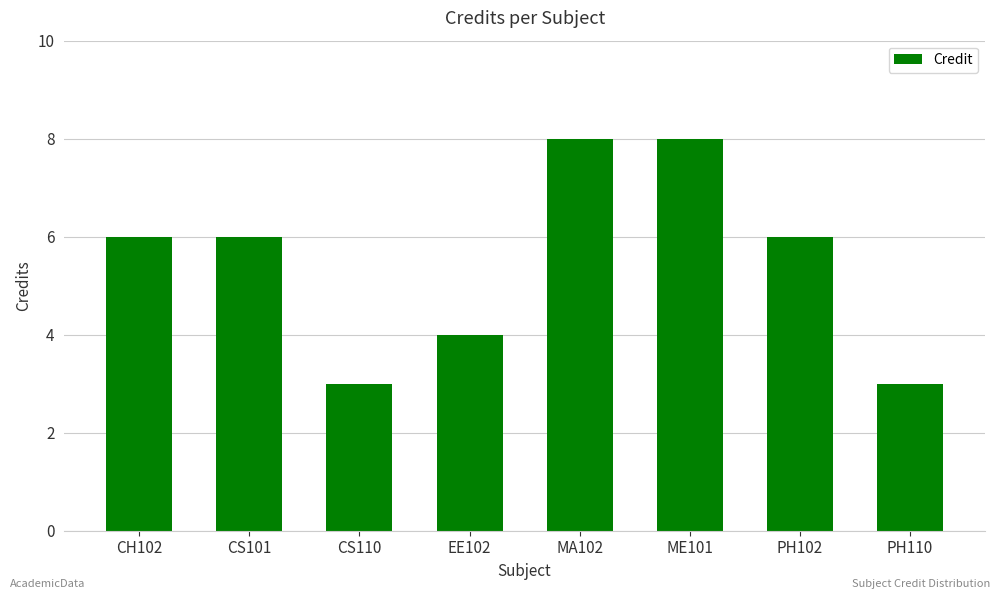

What position from the right is EE102?

5